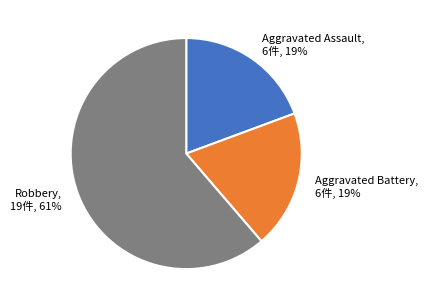

Is Robbery the majority of the pie?

Yes